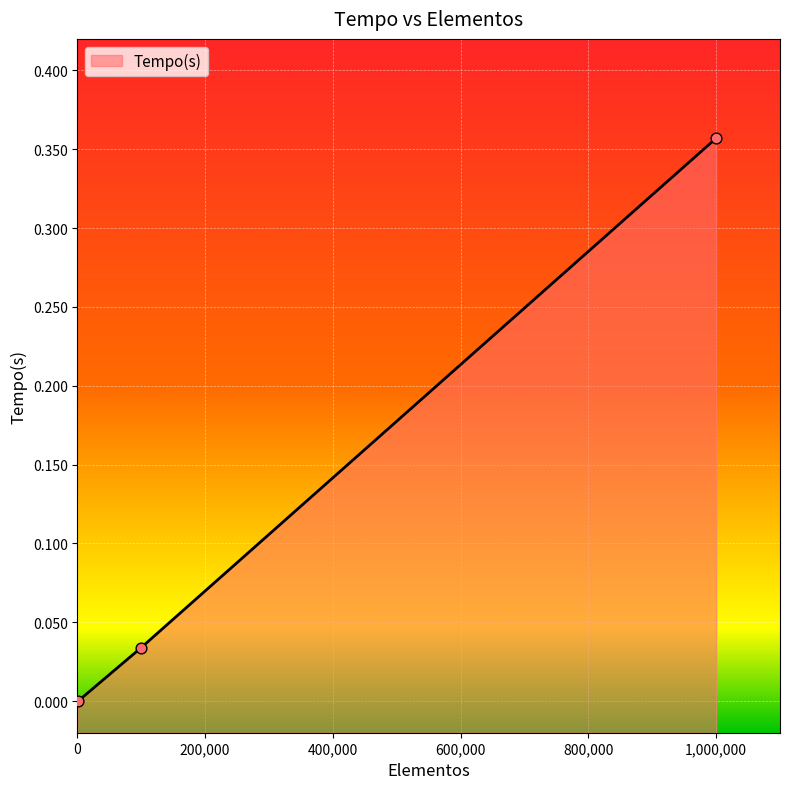

What is the change in value from 100000 to 1000000?

+0.3